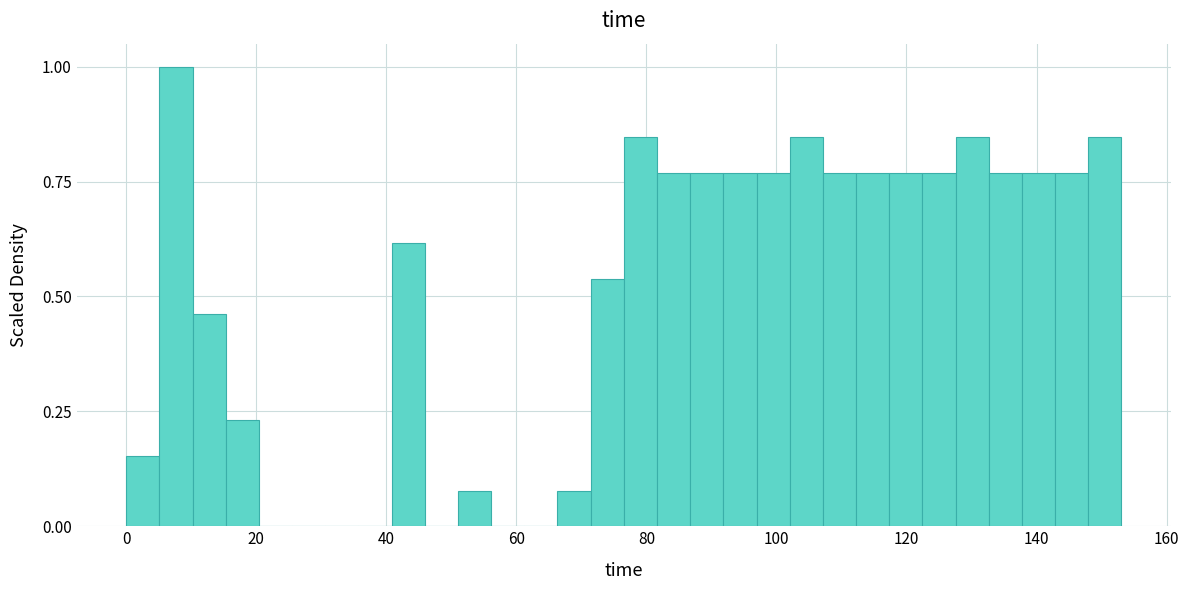

Read against the x-axis, roughly where is the centre of the tallest bar?

8